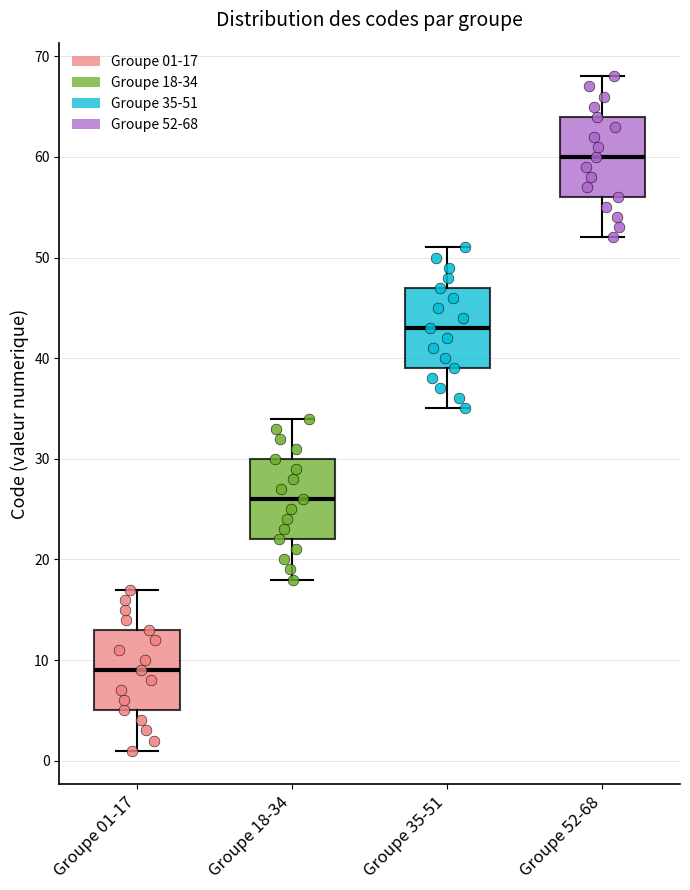

Which box's median line is the lowest?

Groupe 01-17